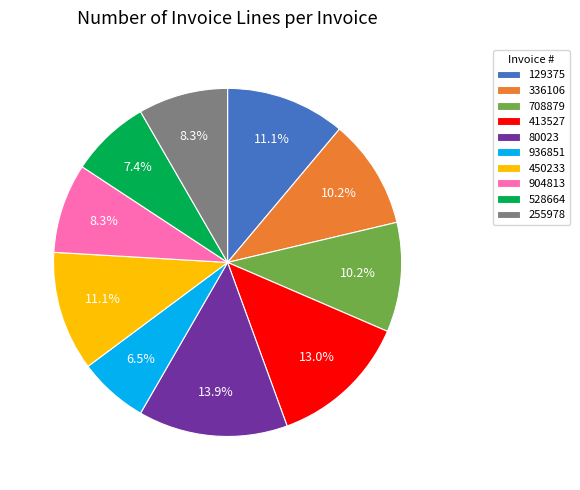

How many segments does this pie chart have?

10